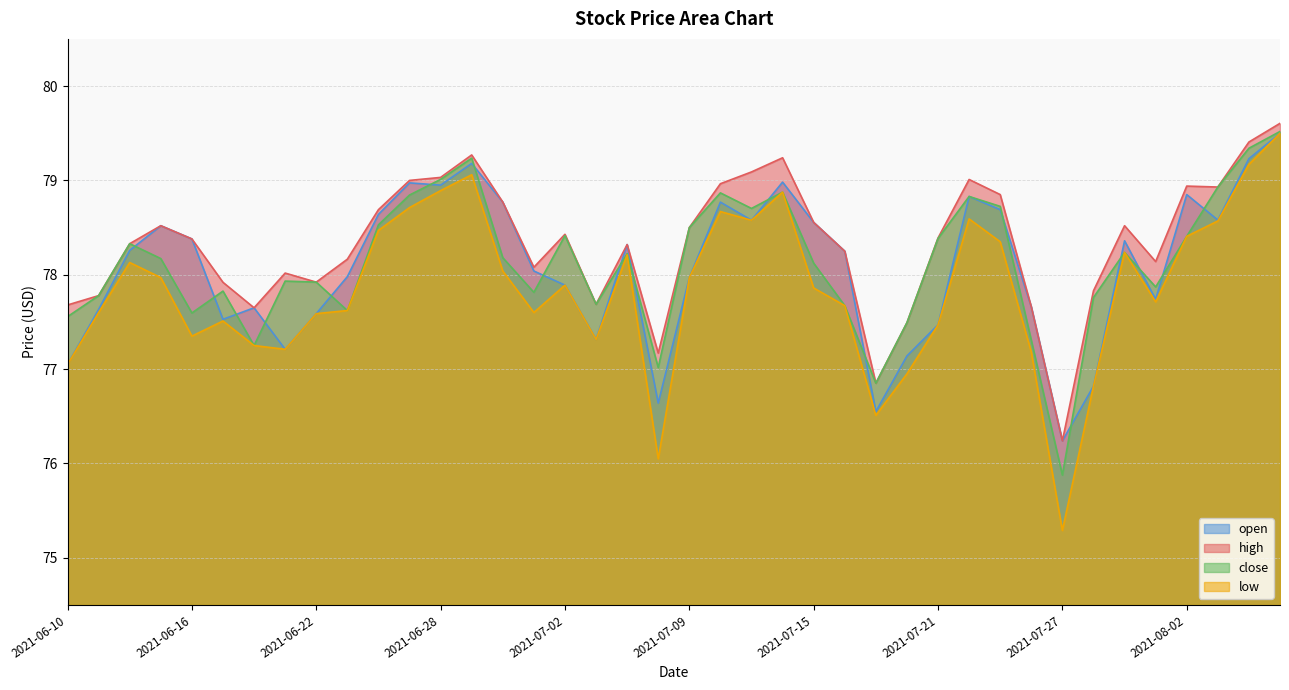

Which series changed the most between 2021-07-01 and 2021-07-30?

open